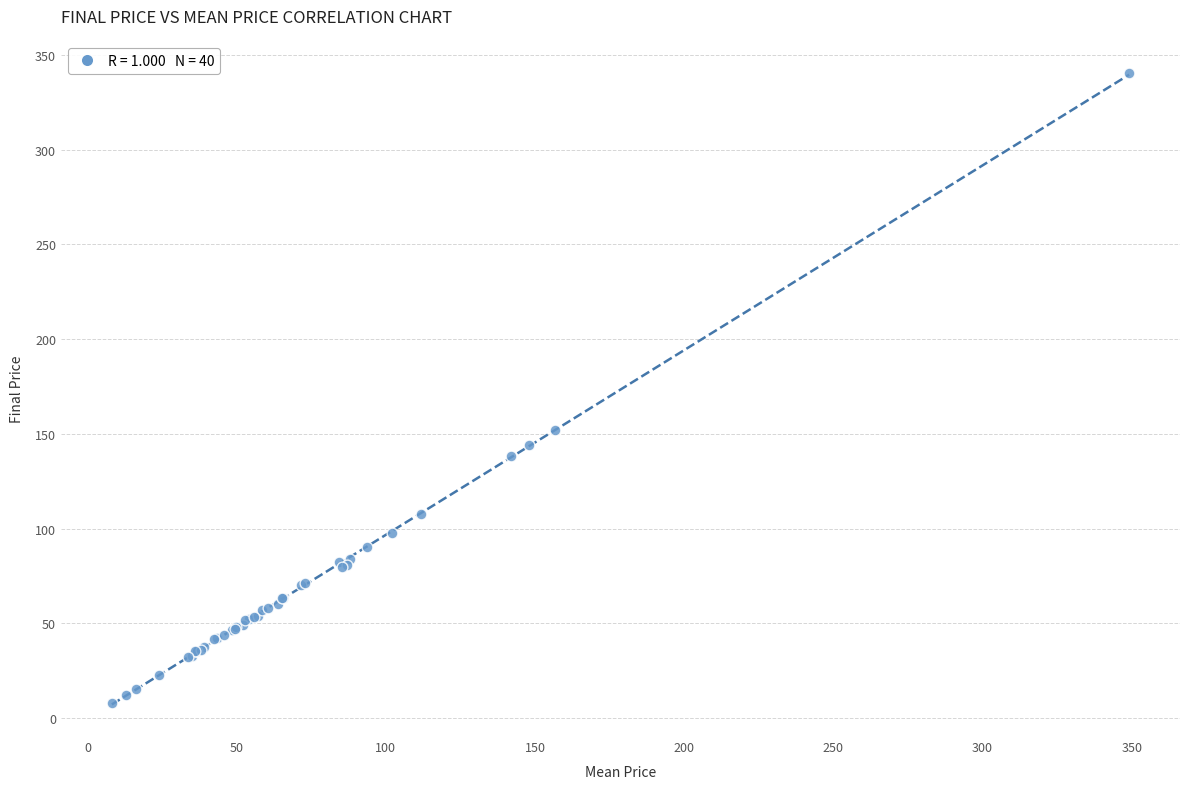

What Y value in the scatter plot is closest to 174?

152.3